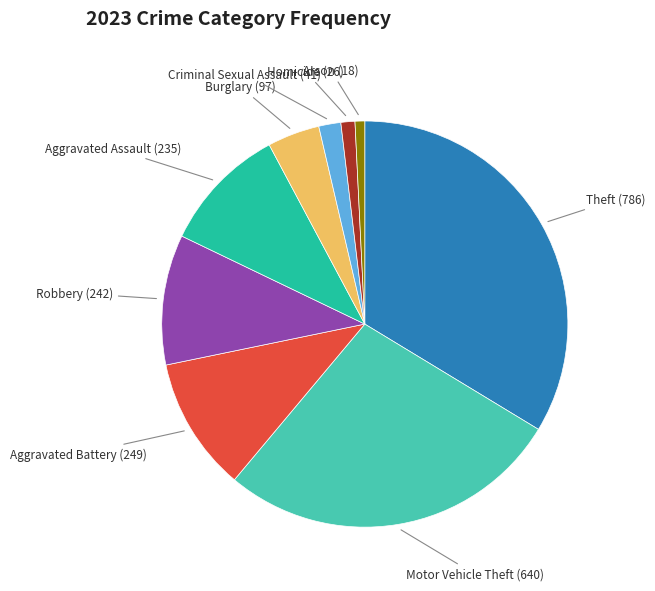

Combined, do Aggravated Assault and Burglary account for over 50%?

No